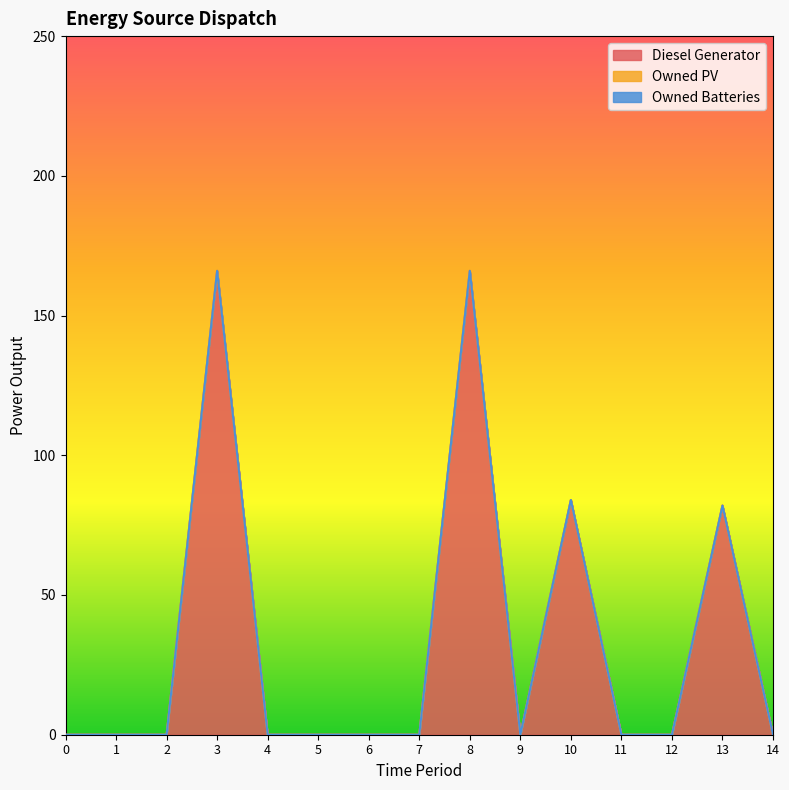

How many values in the Diesel Generator series exceed 0?

4